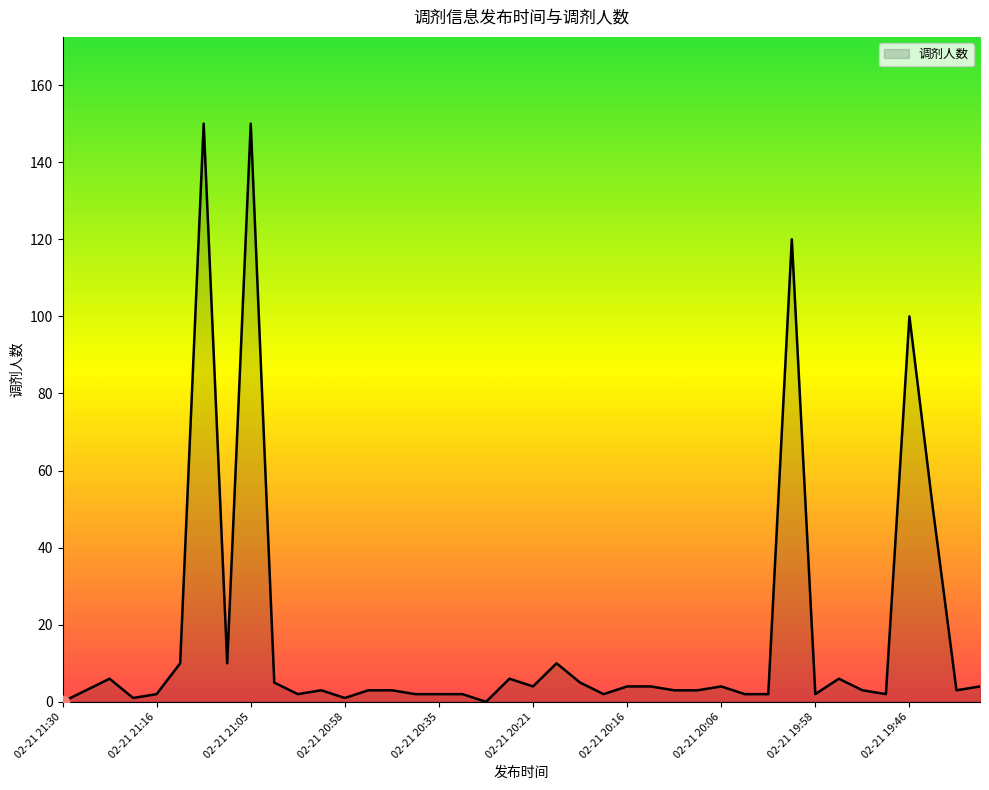

What is the maximum value shown in the chart?

150